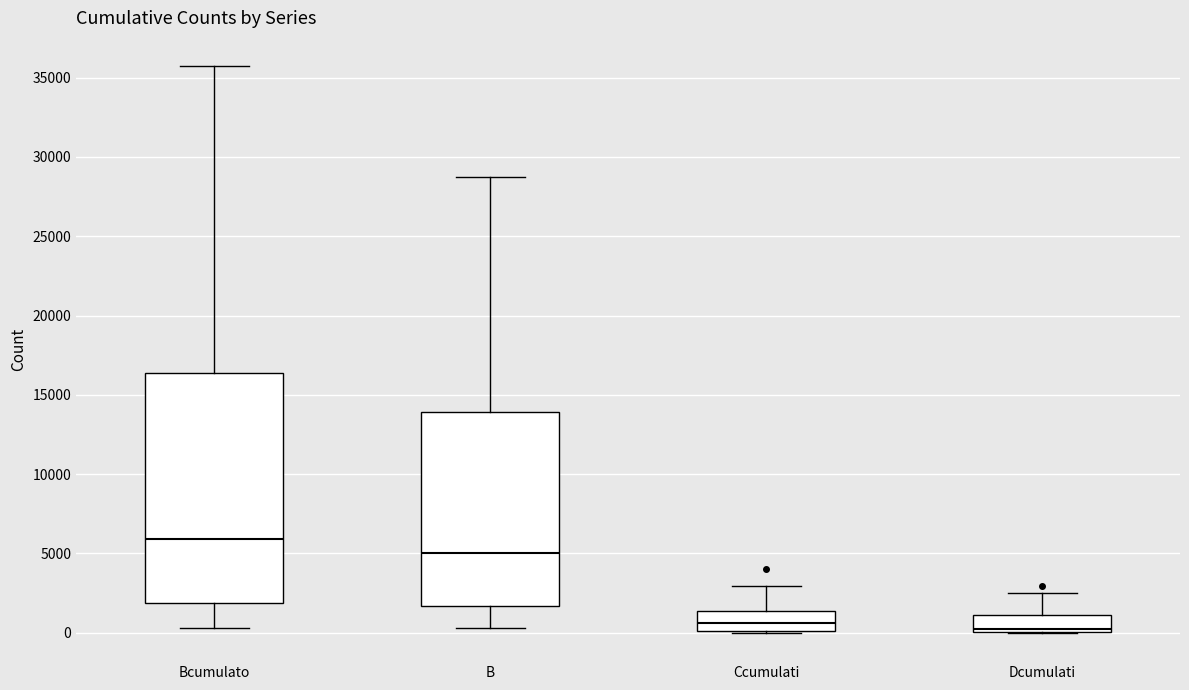

Comparing the boxes themselves (not the whiskers), which one is the tallest?

Bcumulato